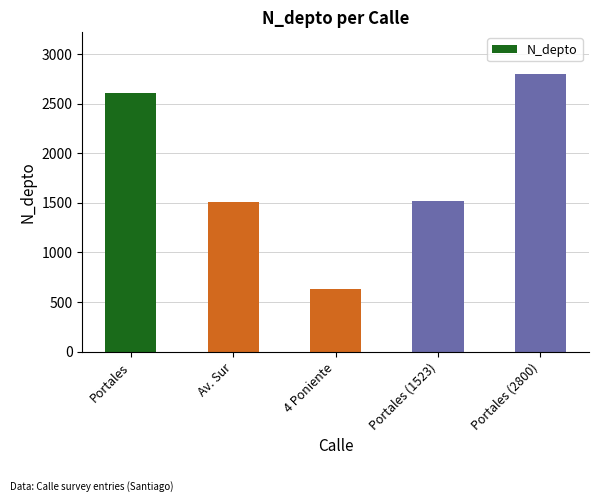

The chart shows a value of 882 at Portales. True or false?

False